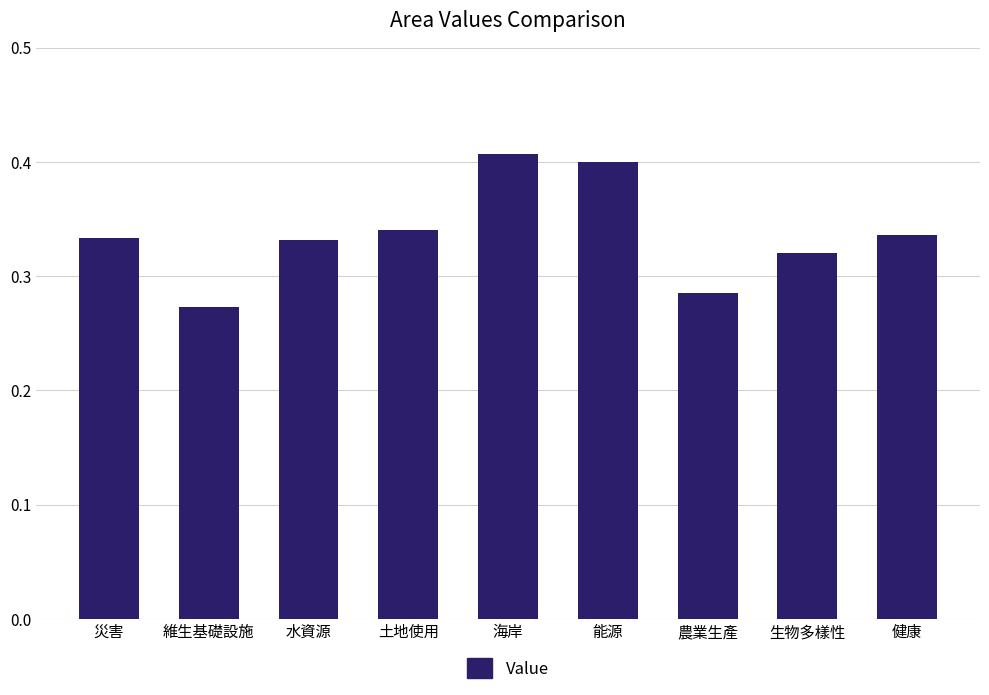

Which label corresponds to the smallest value in the chart?

維生基礎設施